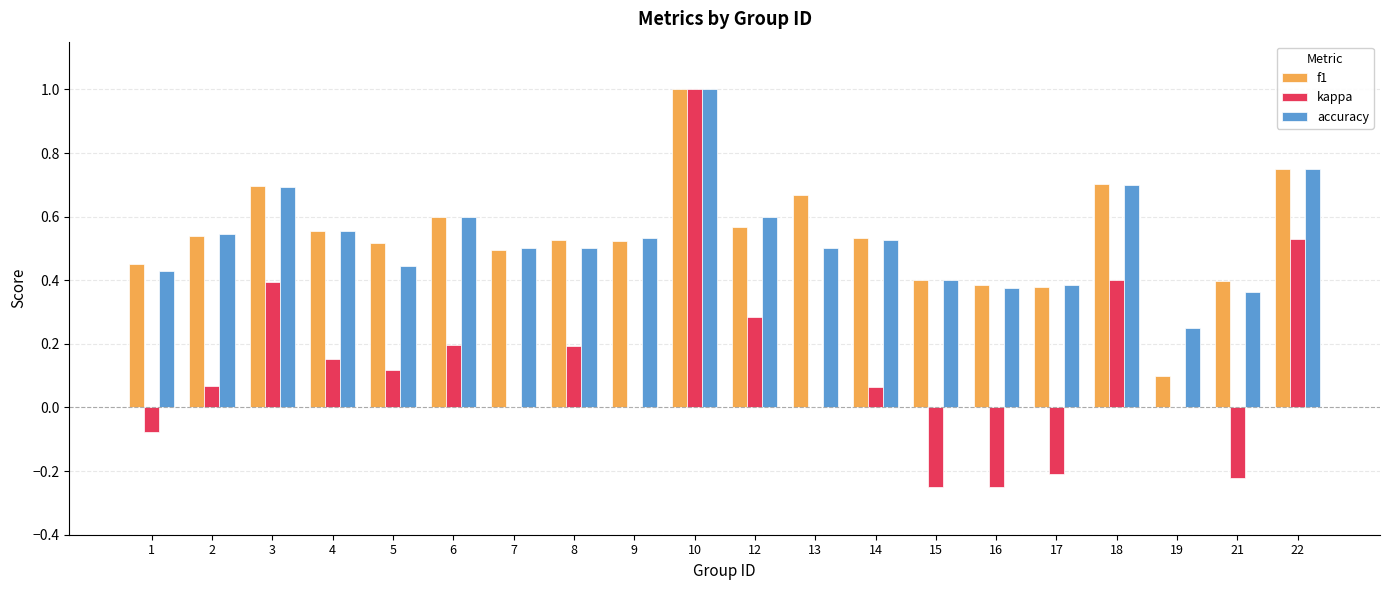

What is the greatest value displayed?

1.0